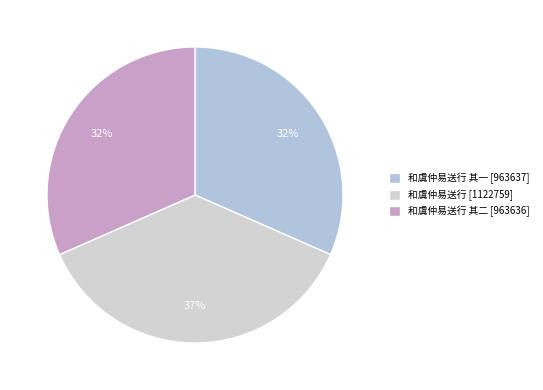

To the nearest percent, what is the average slice percentage?

33%